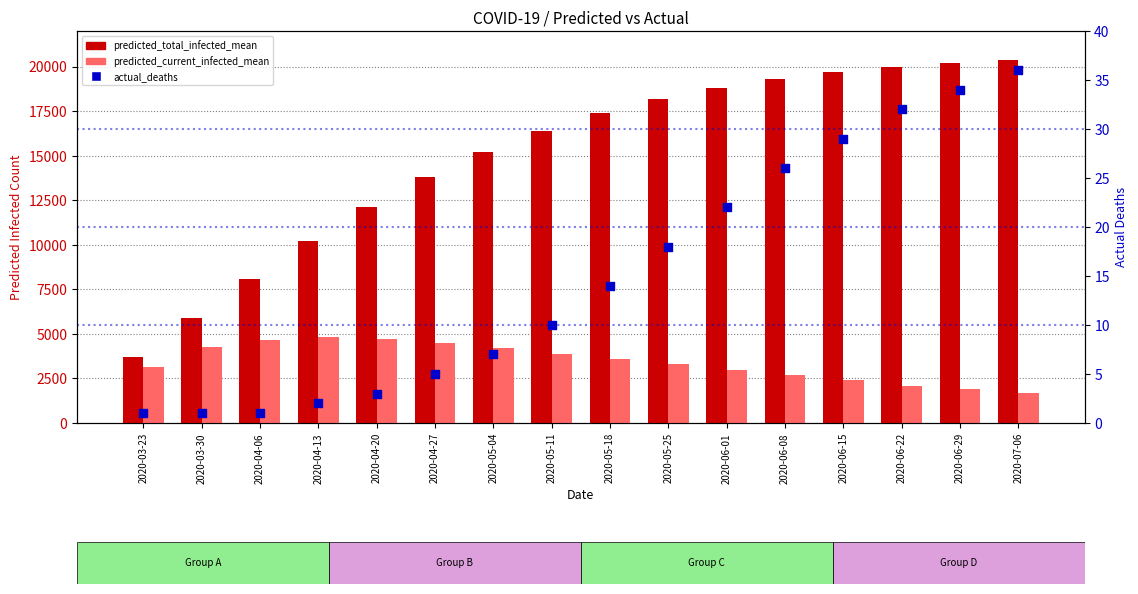

What is the total value across all series at 2020-05-11?

20310